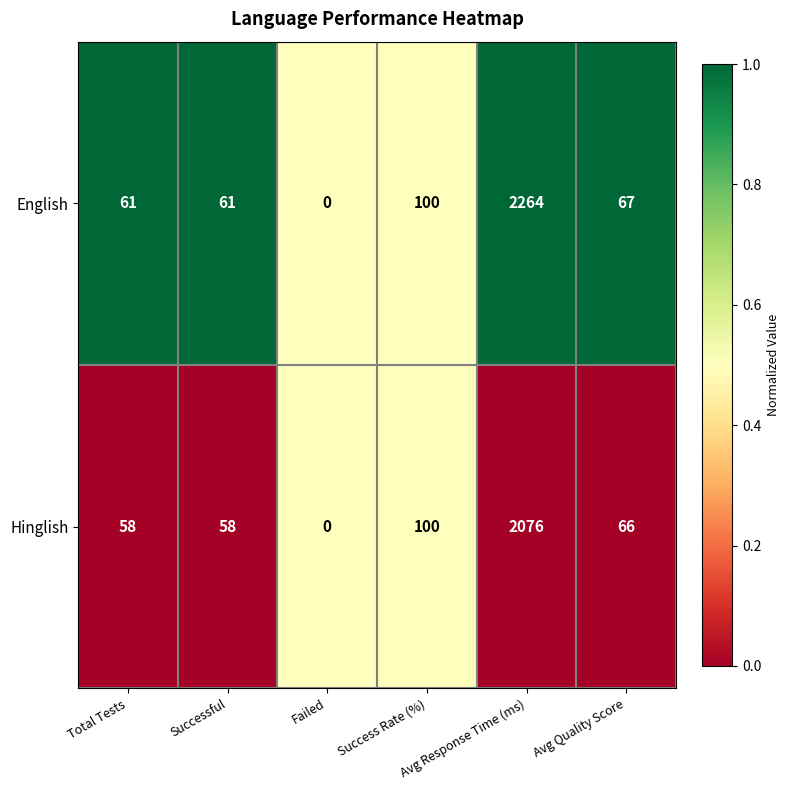

Rank the series by their average value, from lowest to highest.

Hinglish, English